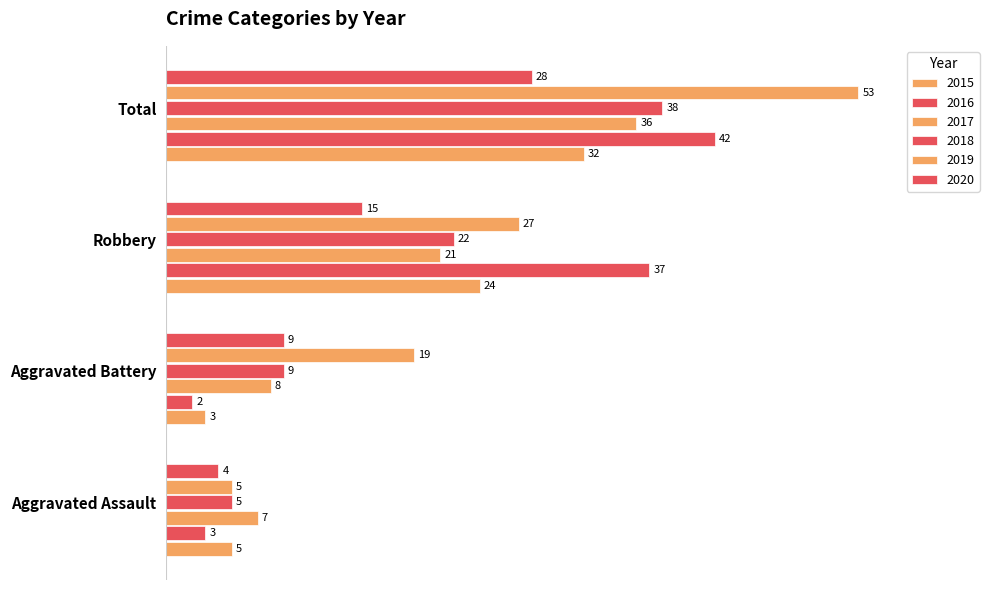

What is the sum of the 2017 values at Aggravated Assault and Robbery?

28